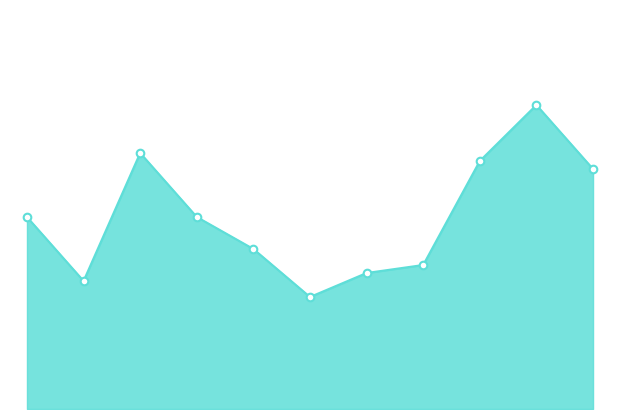

Does the chart have visible grid lines?

No